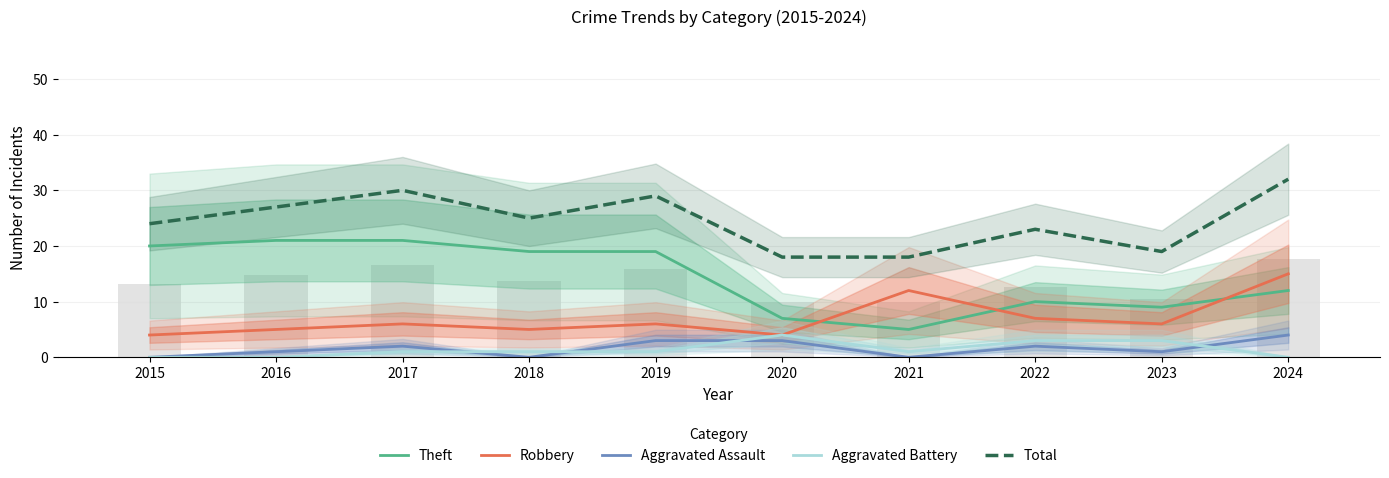

Is the value of Aggravated Battery at 2021 greater than the value of Total at 2022?

No